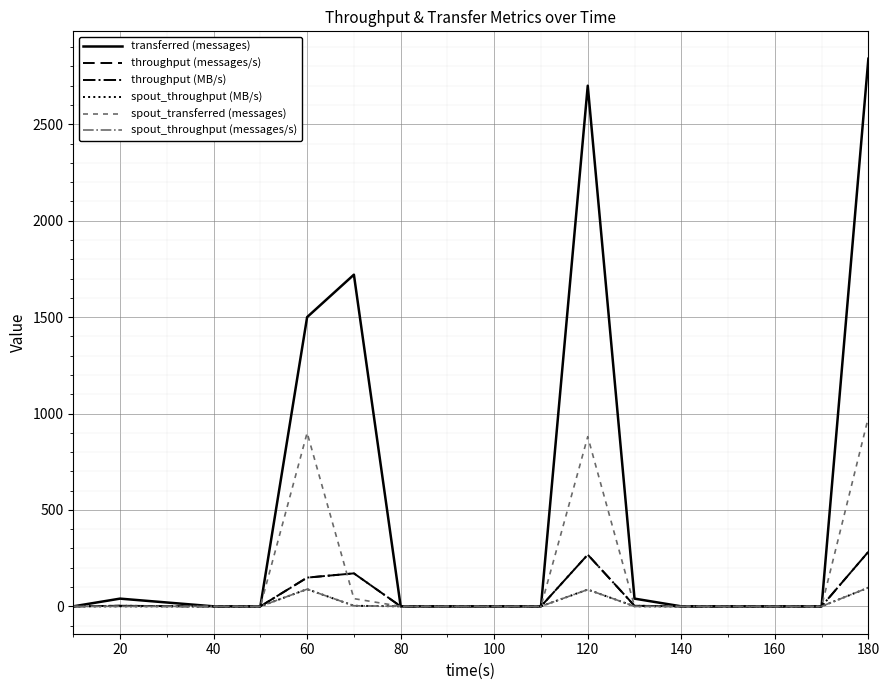

Is this an area chart (filled region under the line)?

No